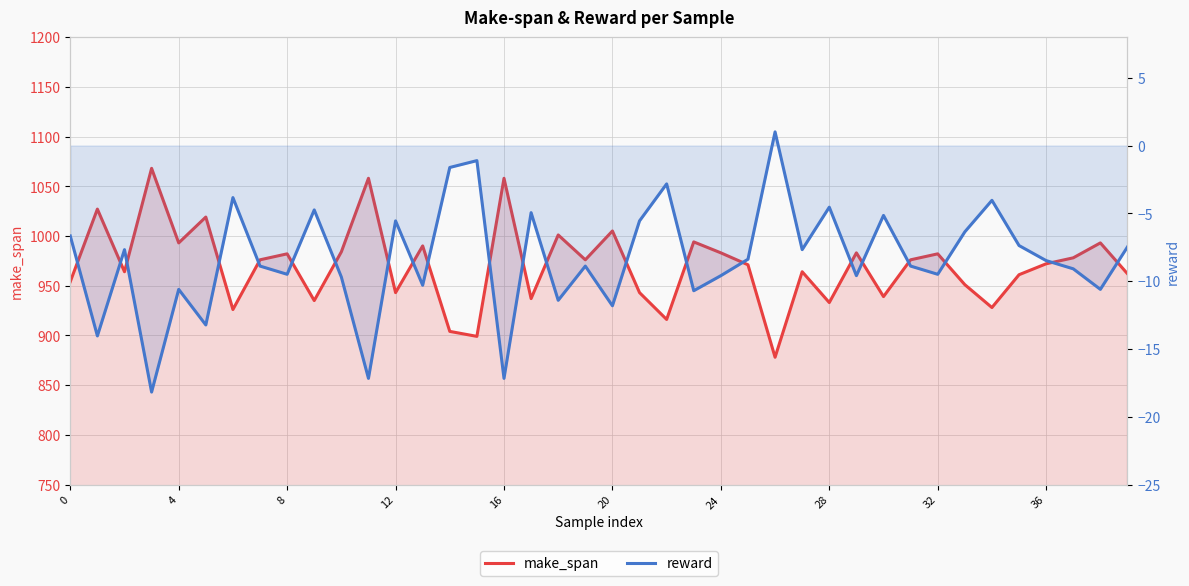

What is the label of the 22nd point from the left?

21